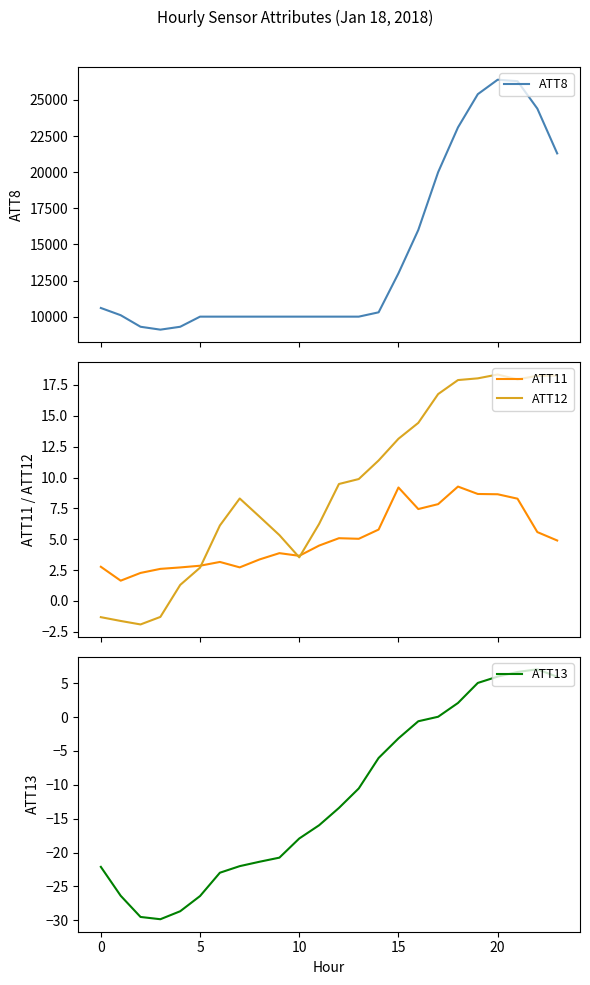

At which label is ATT11 closest to 5?

13